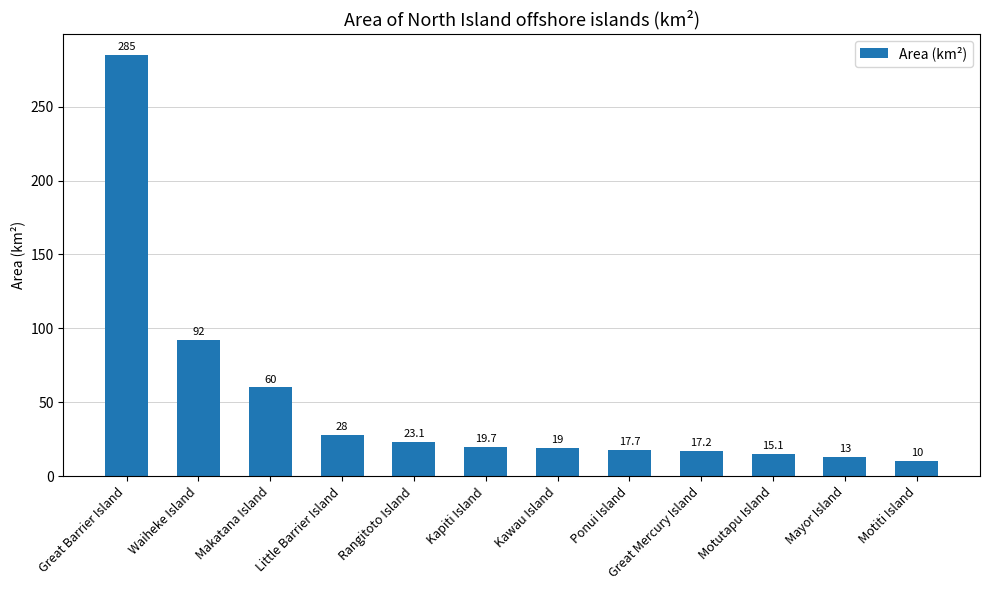

Approximately how many times larger is the value at Great Barrier Island compared to Waiheke Island?

3.1